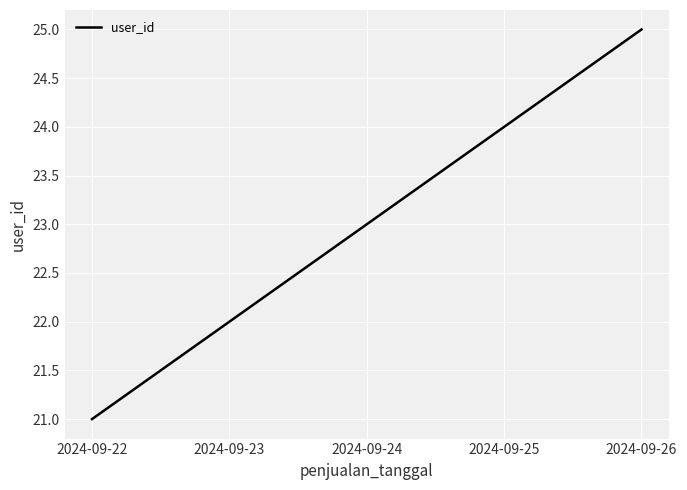

What is the sum of the values at 2024-09-26 and 2024-09-24?

48